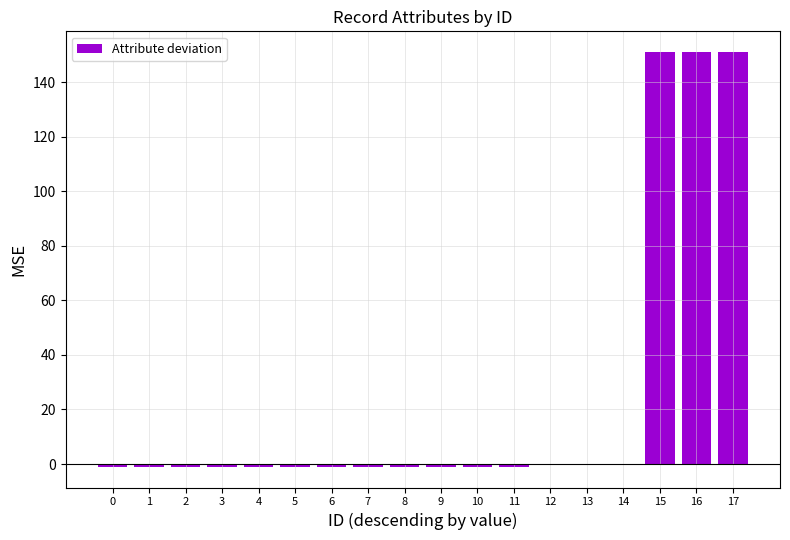

The chart shows a value of -1 at 6. True or false?

True